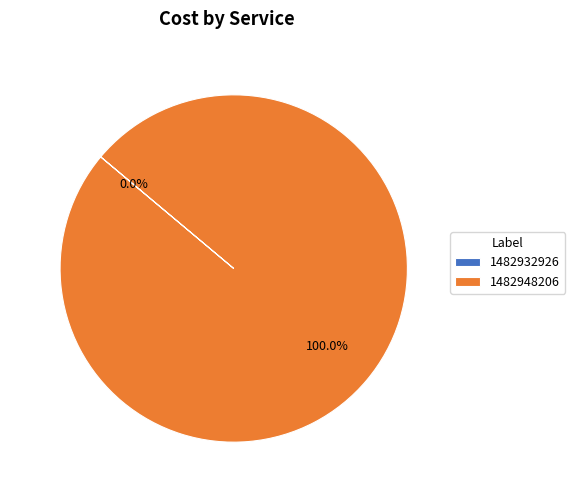

To the nearest percent, what is the difference between the largest and smallest slice percentages?

100%